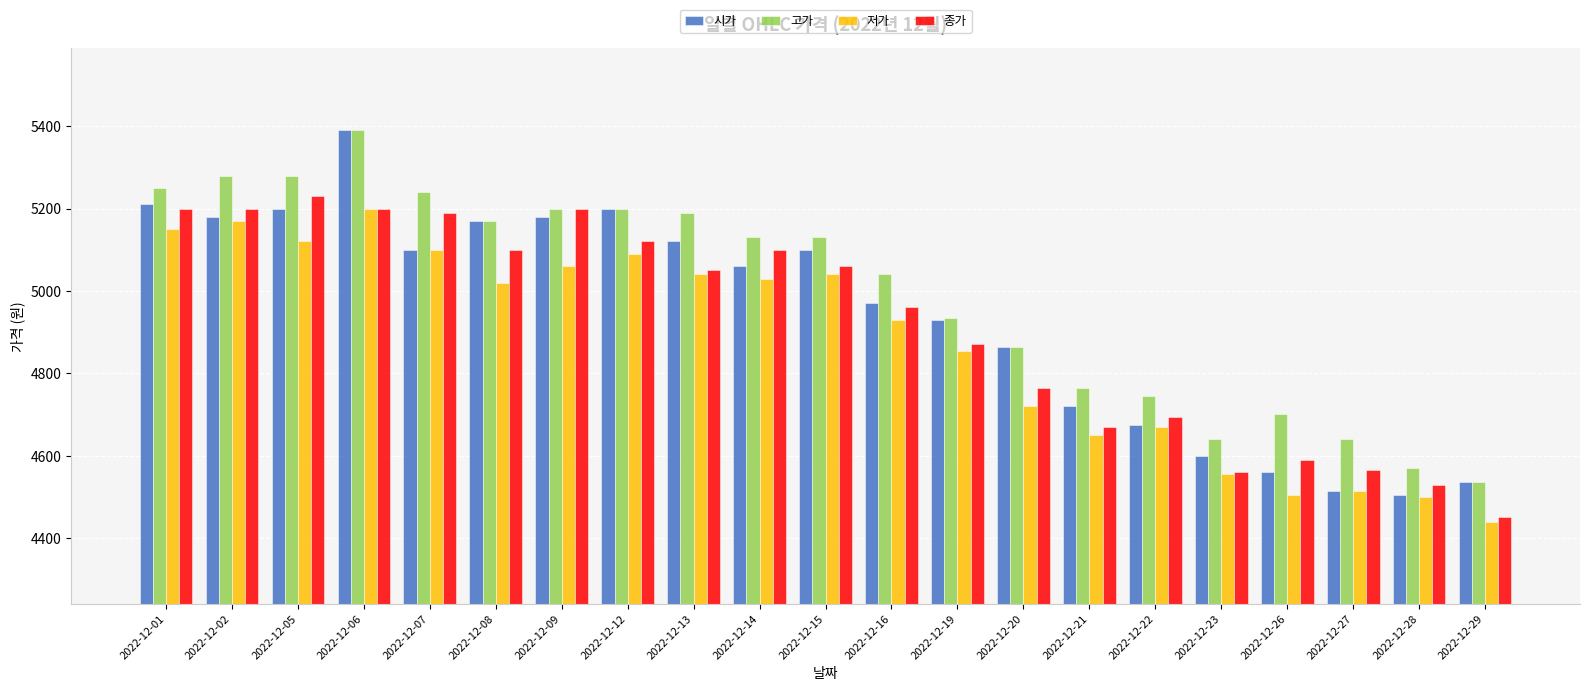

List the series in order of their overall mean, highest first.

고가, 시가, 종가, 저가